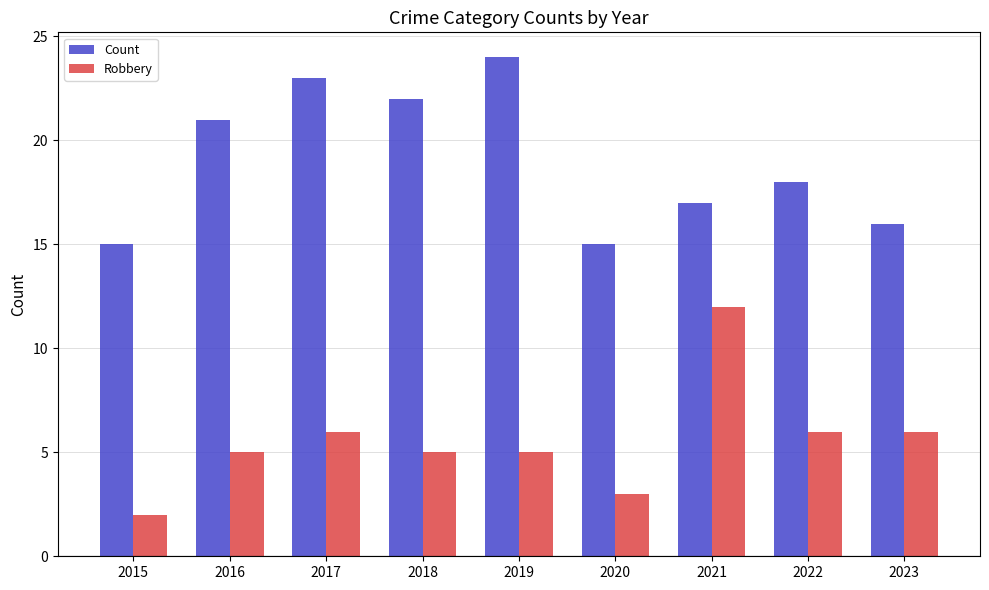

At which label does Count first exceed 18?

2016